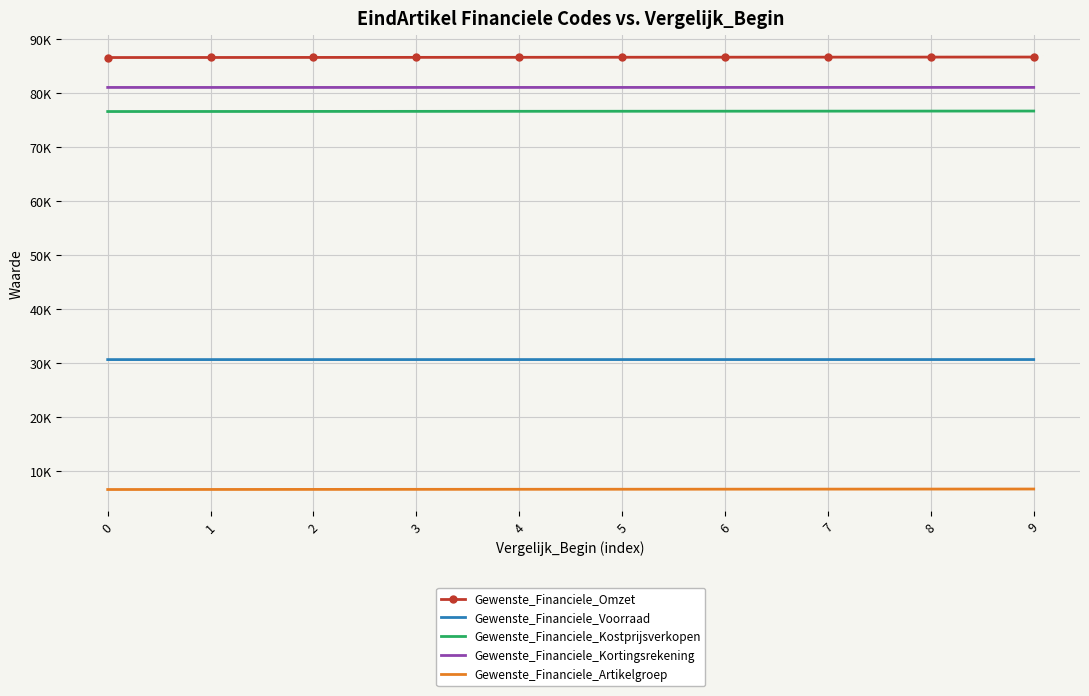

What is the spread (max minus min) of values at 0?

80000